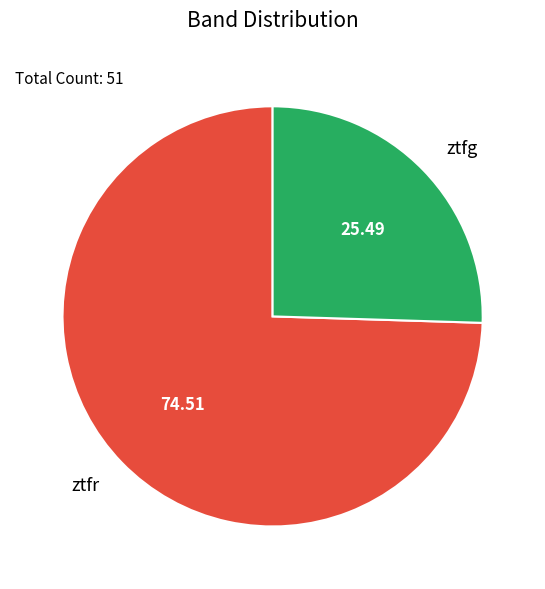

Combined, do ztfg and ztfr account for over 50%?

Yes